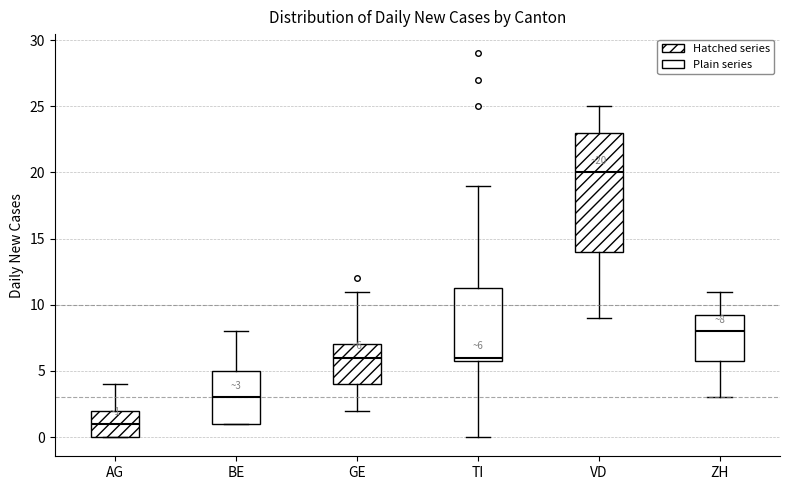

Which box is the tallest, from its lower edge to its upper edge?

VD